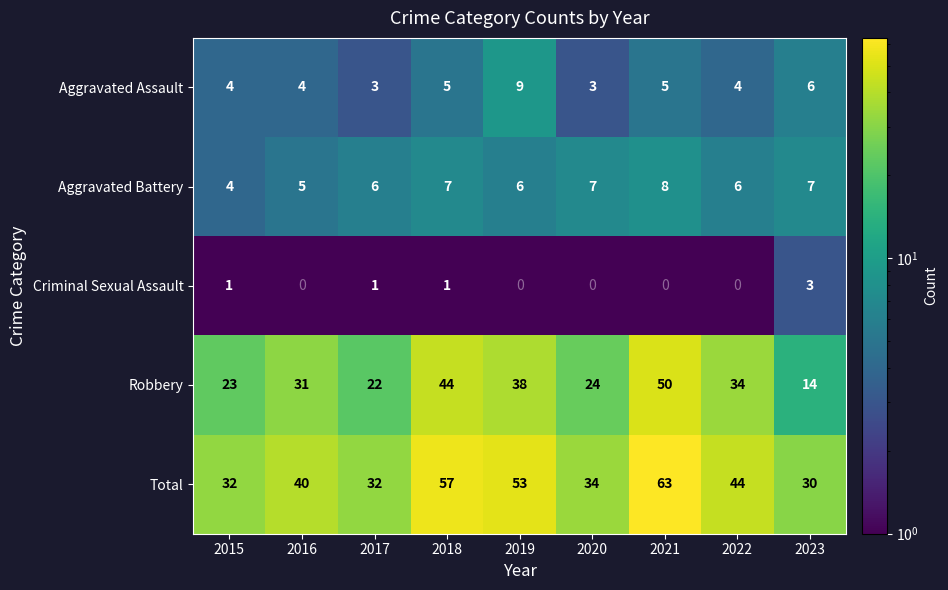

How many series are shown in this chart?

5